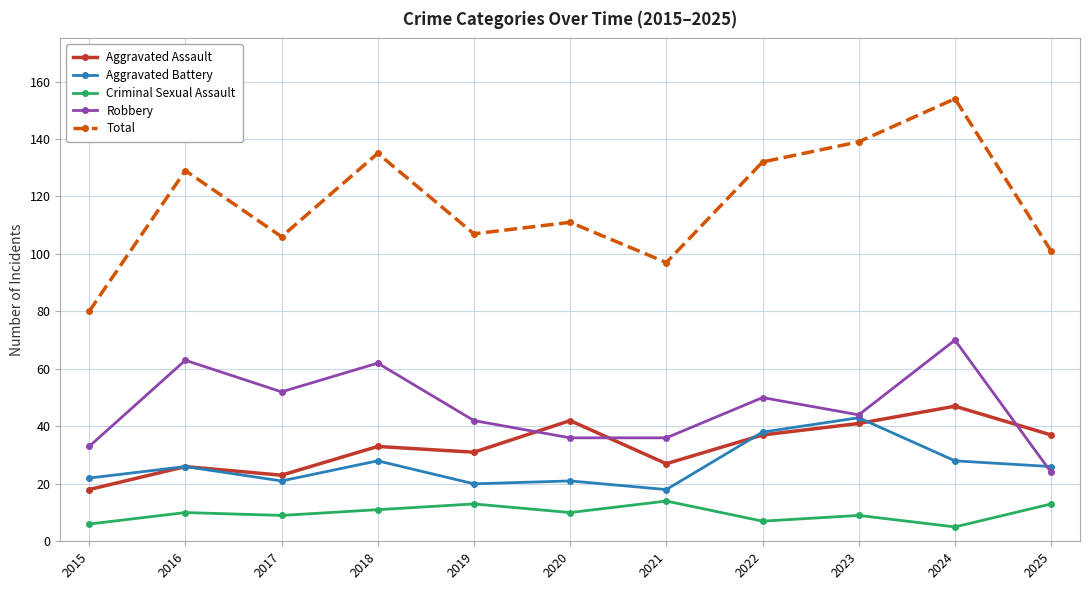

Read the Criminal Sexual Assault value at 2023.

9